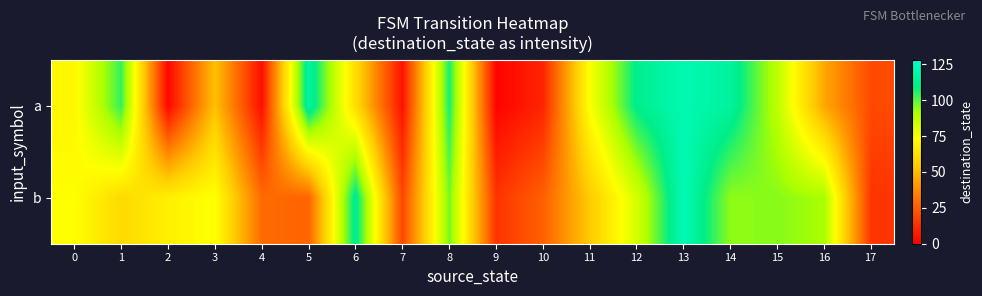

What is the spread (max minus min) of values at 2?

66